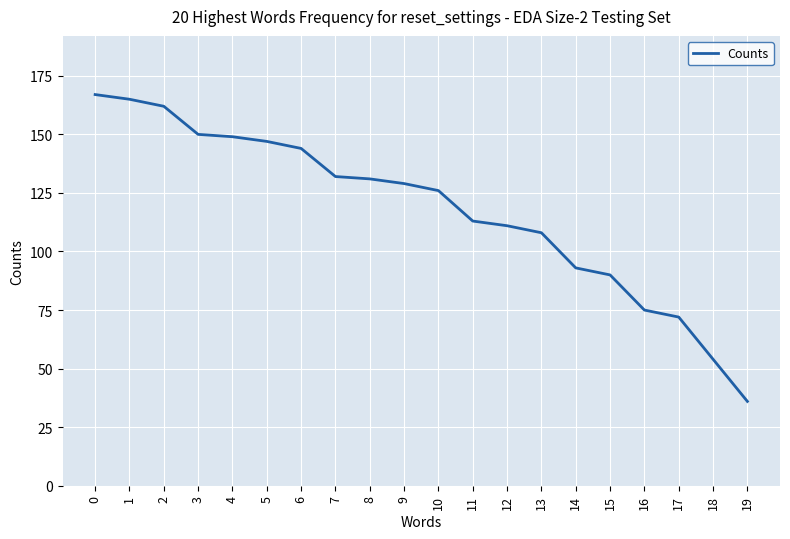

What is the approximate value at 15, to the nearest 5?

90